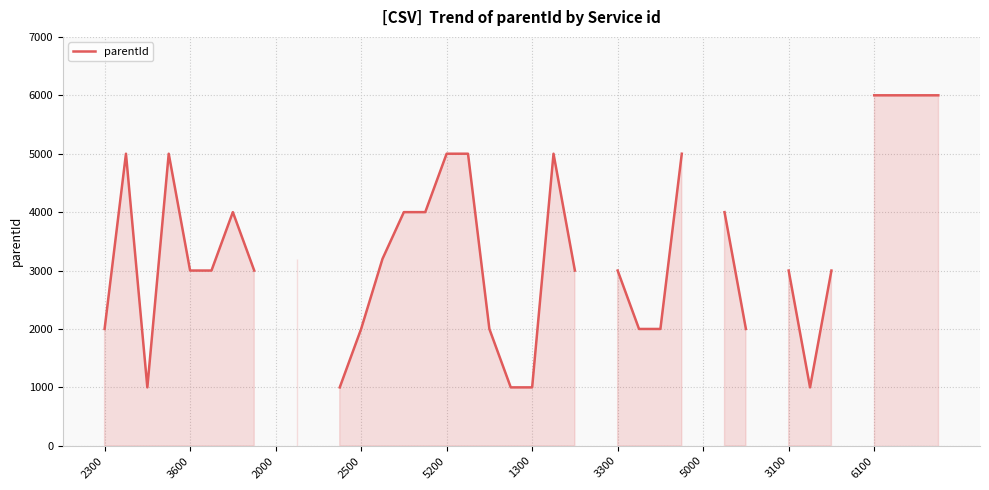

How many lines are shown in the chart?

1